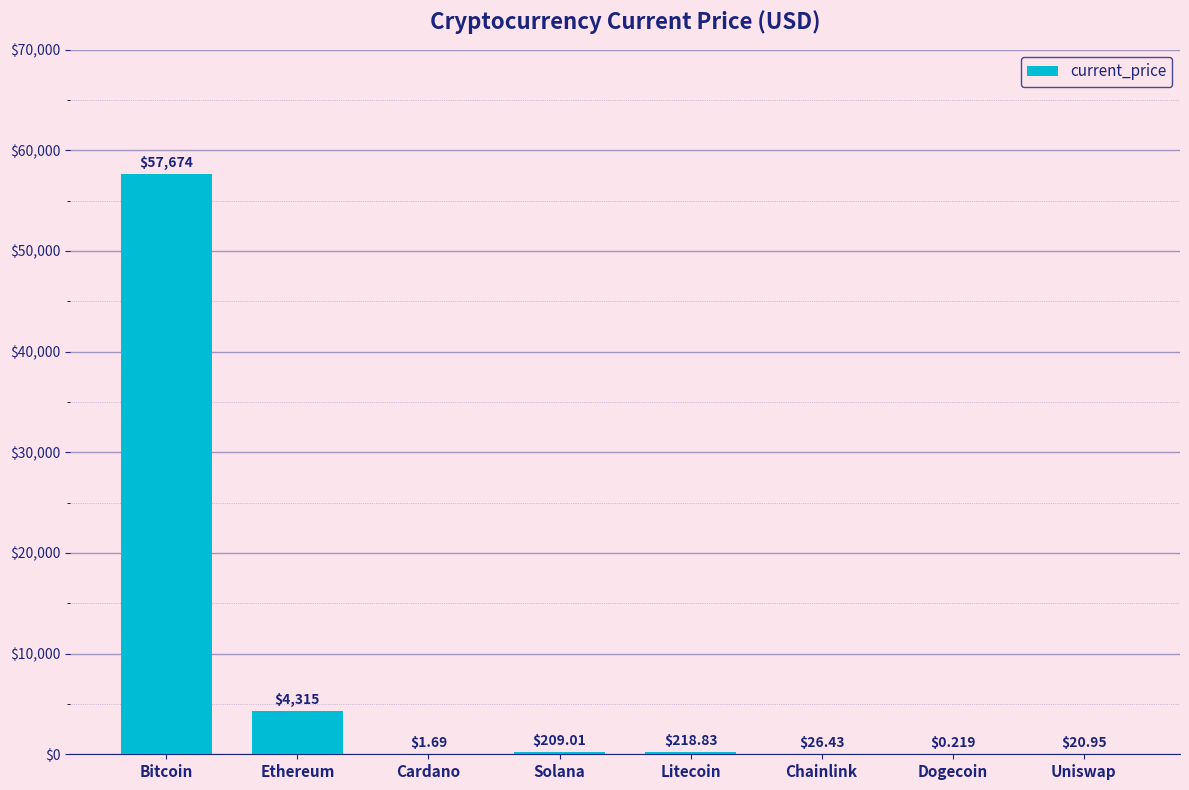

True or false: the data shows 218.8 at Litecoin.

True